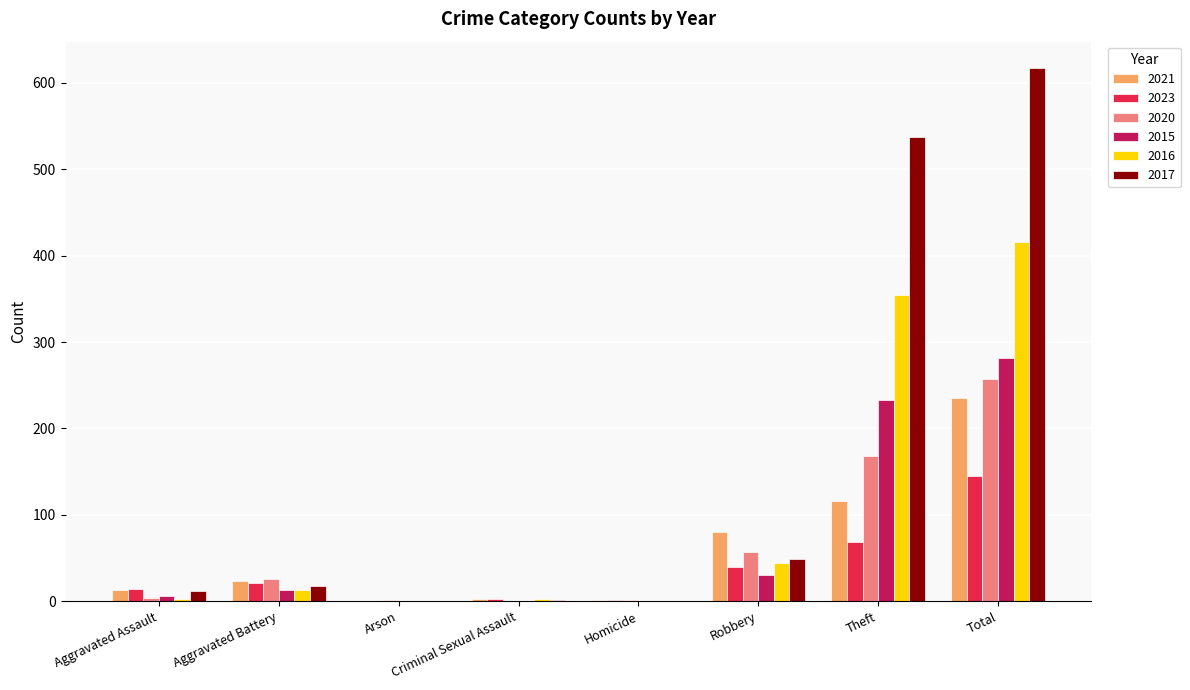

At which label is 2020 closest to 128?

Theft